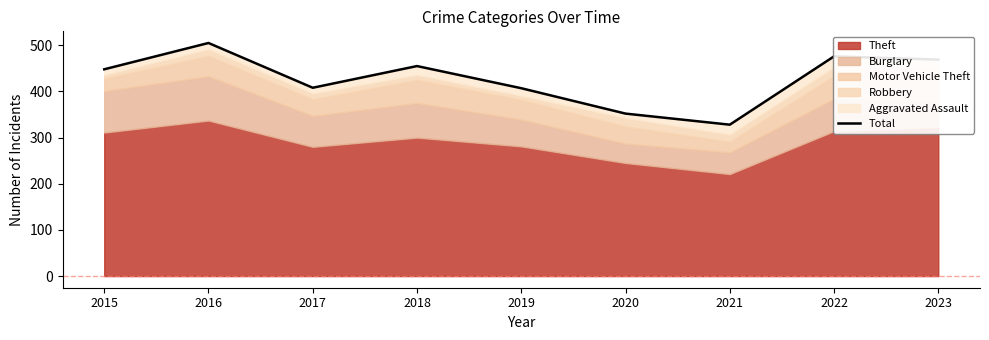

What value does the data have at 2017?

408